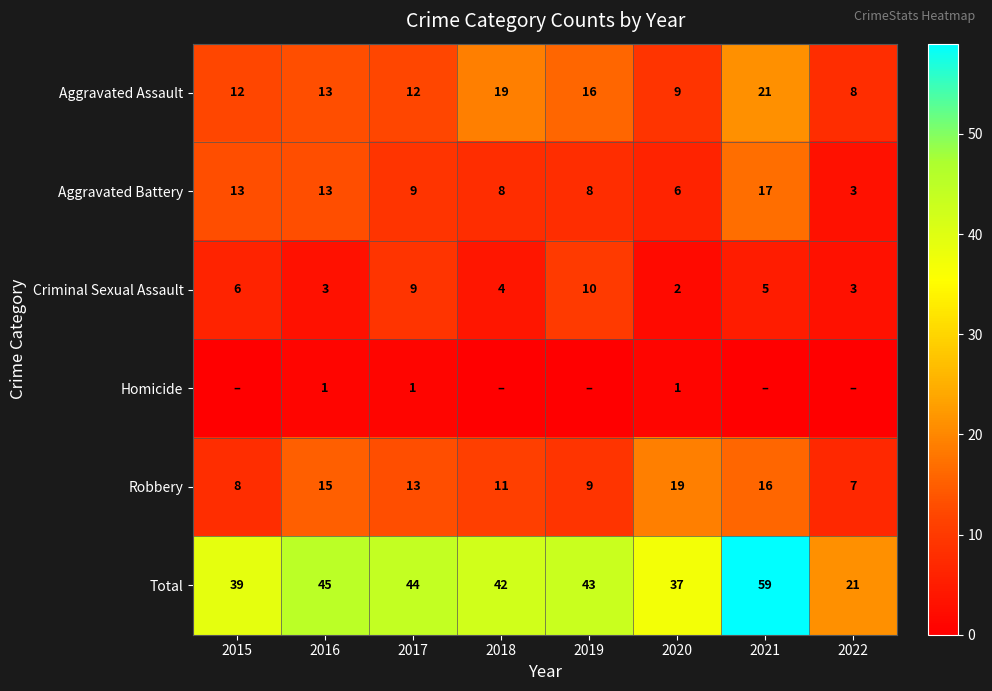

What is the sum of the Robbery values at 2017 and 2021?

29